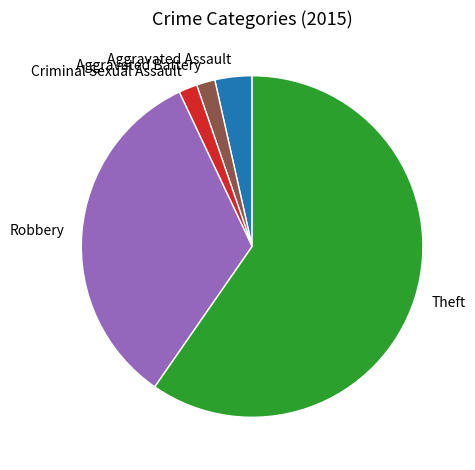

How many slices are in this pie chart?

5